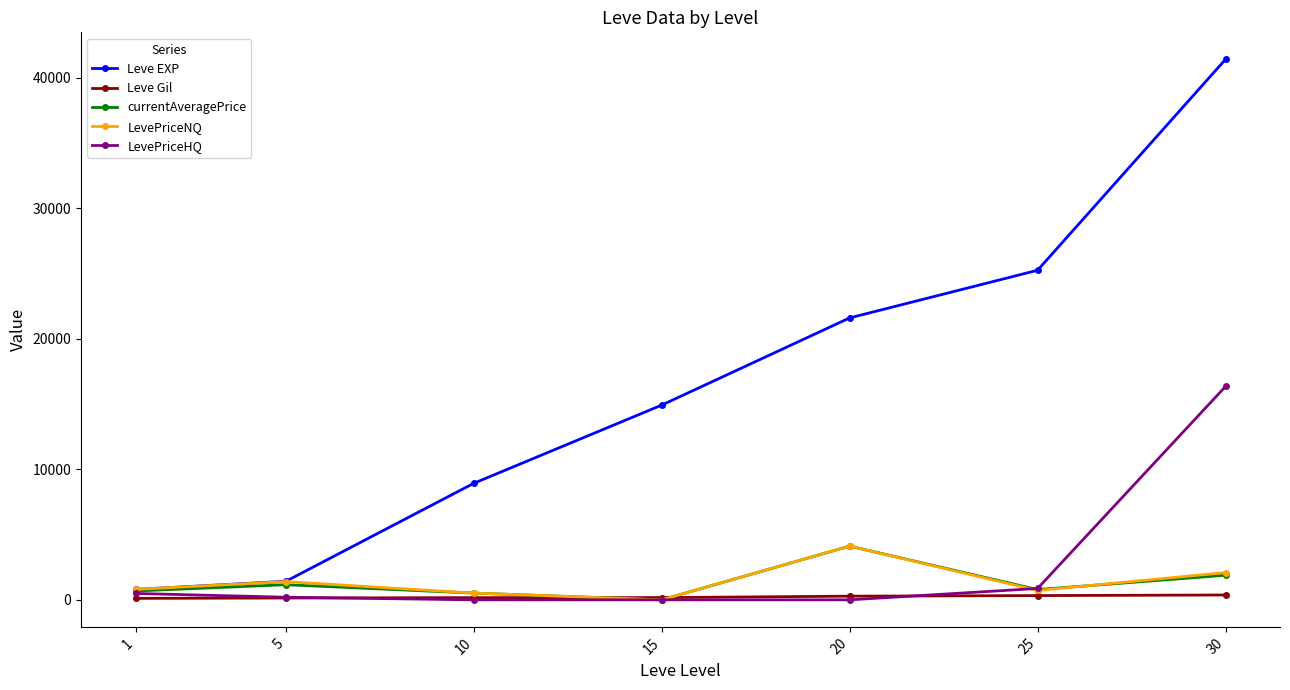

Does the chart have visible grid lines?

No